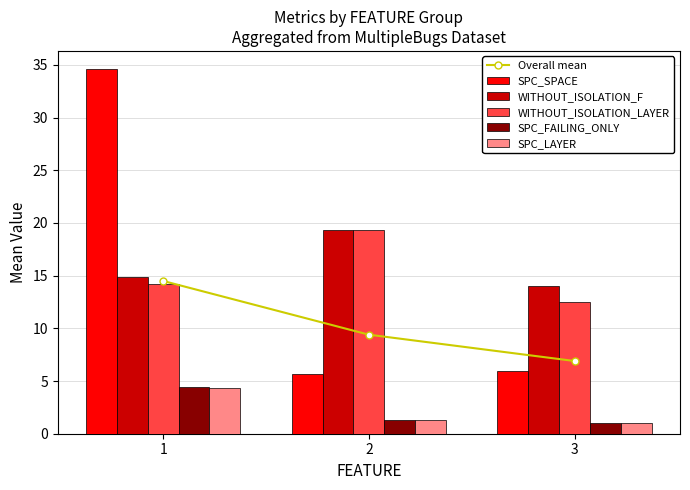

True or false: SPC_FAILING_ONLY has a value of 7.7 at 1.

False